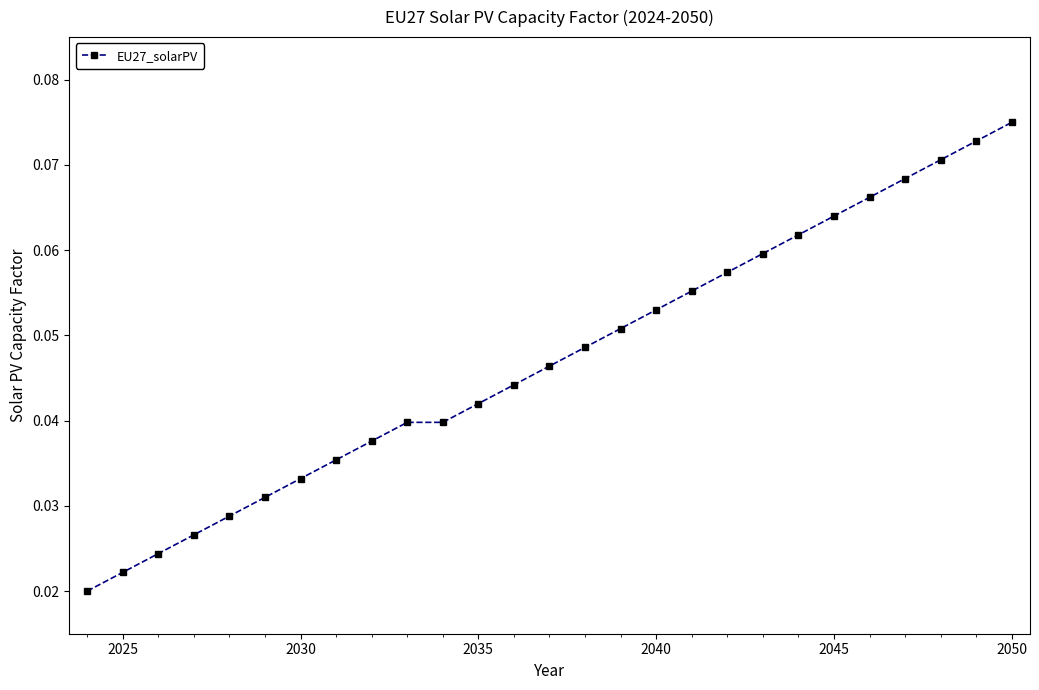

Count the values in the range 0 to 1.

27